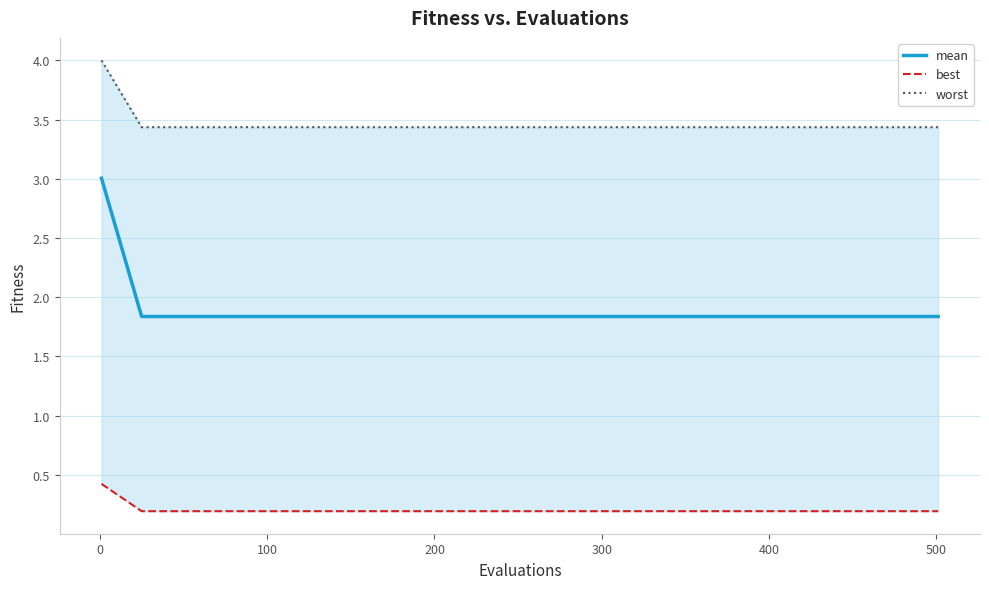

What are all the series names shown in the legend?

mean, best, worst